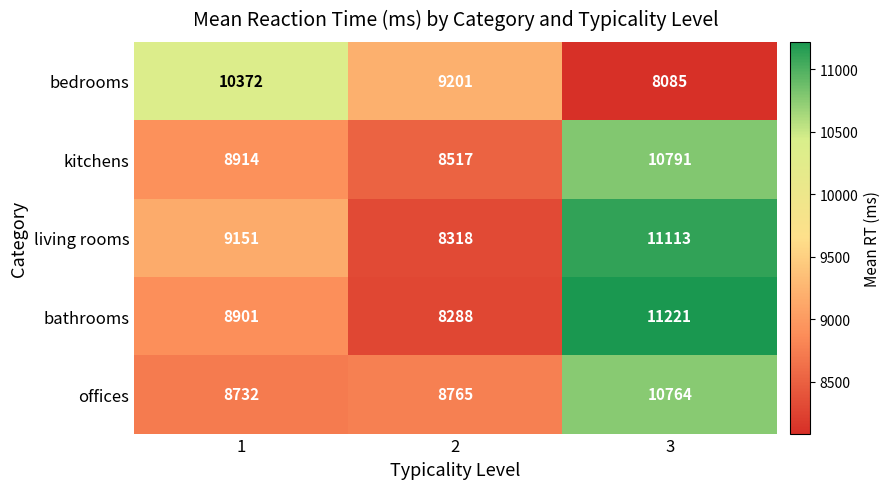

The bathrooms series shows 11214 at 2. True or false?

False